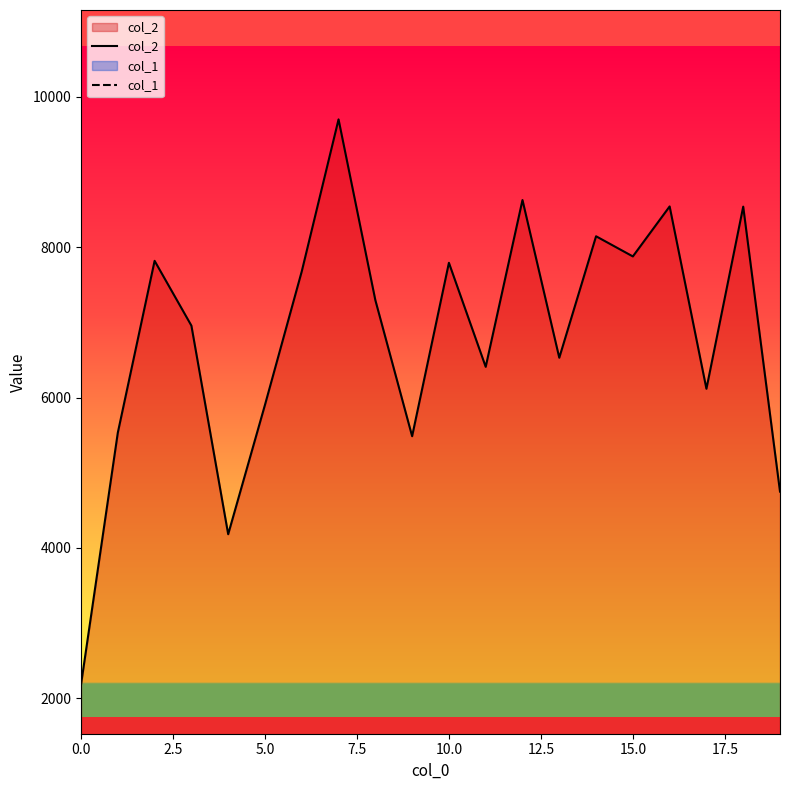

What is the label of the 14th point from the left?

13